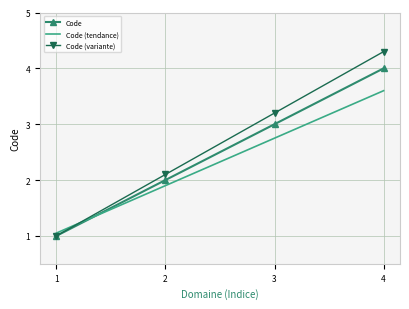

Is the value of Code at 3 greater than the value of Code (tendance) at 2?

Yes